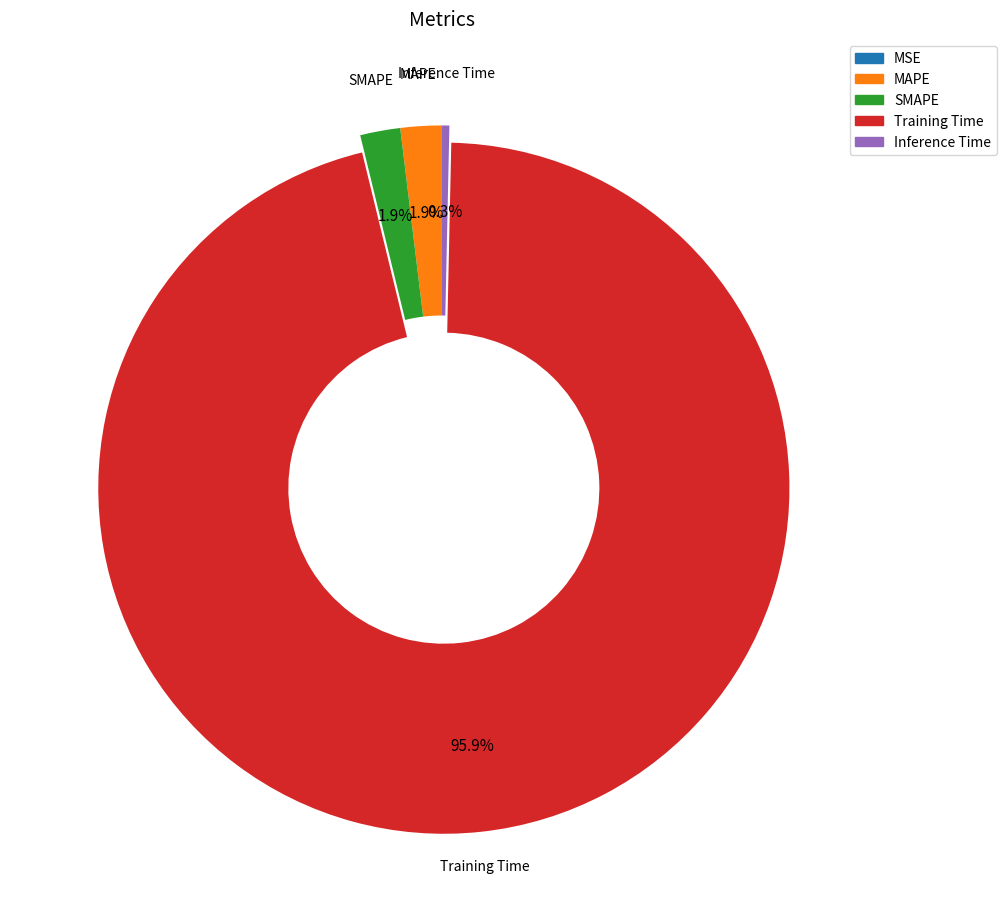

What is the majority slice?

Training Time